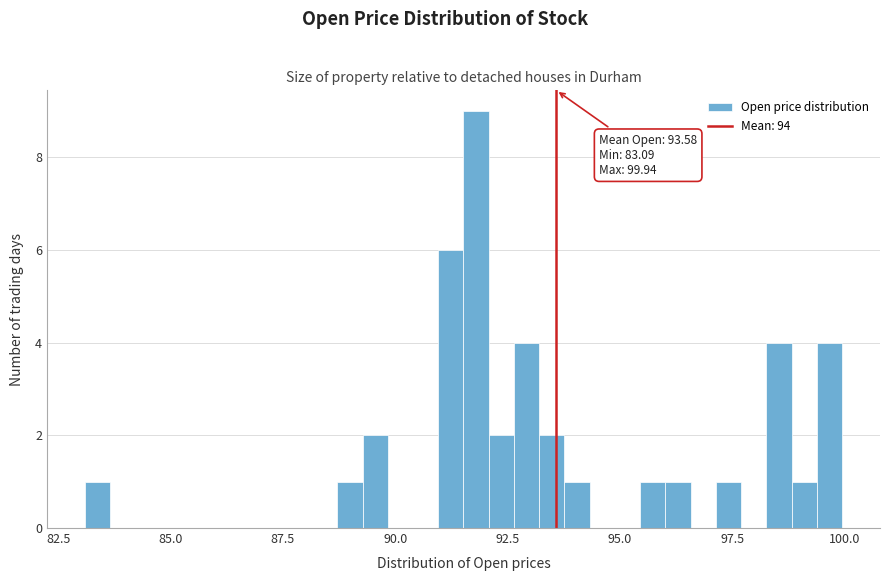

Read against the x-axis, roughly where is the centre of the tallest bar?

92.0